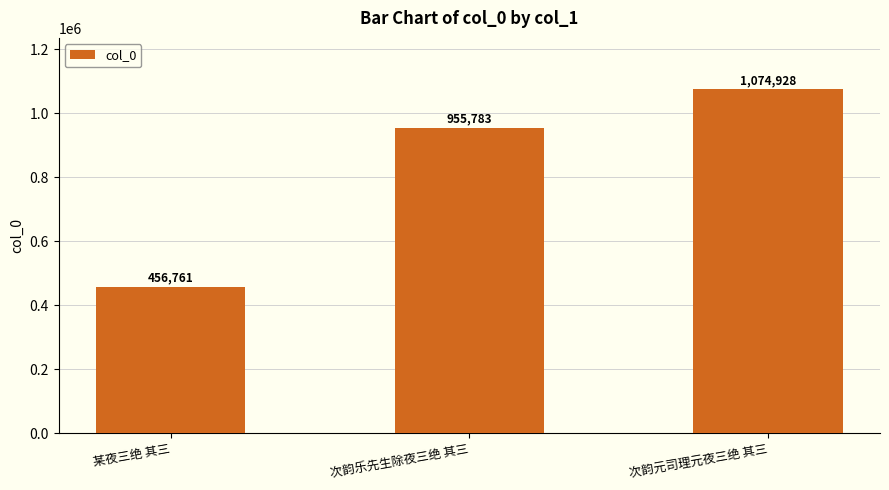

How many values are between 456761 and 1074928?

3